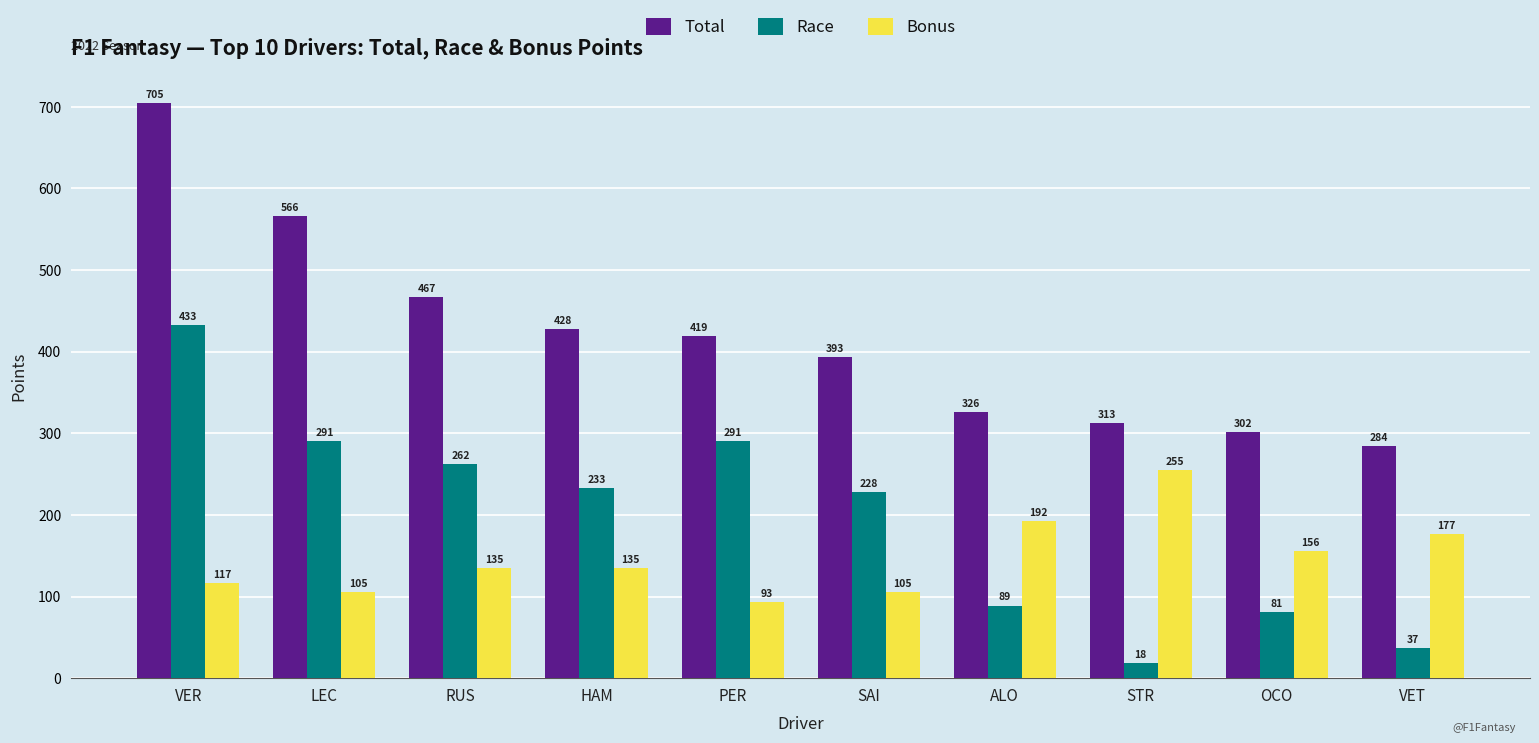

At which label is Total closest to 494?

RUS